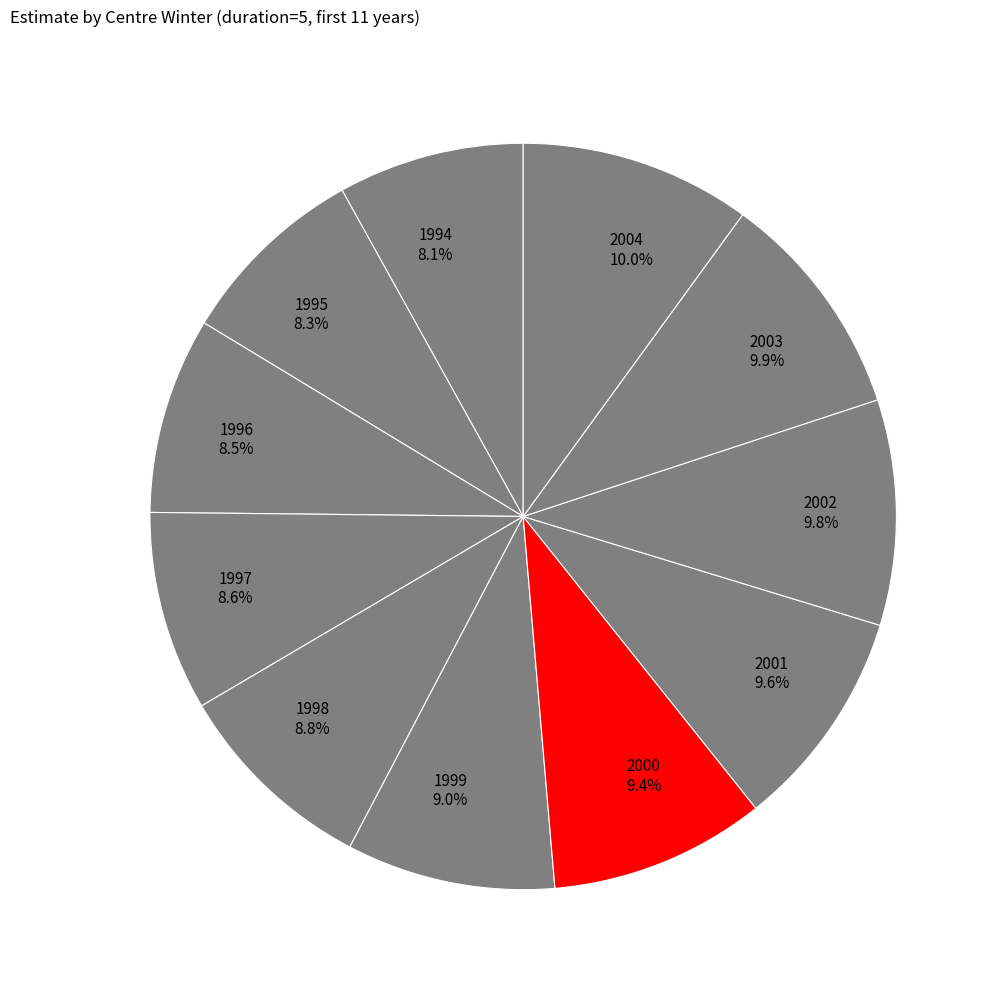

Is the sum of 1997 and 1995 greater than half?

No